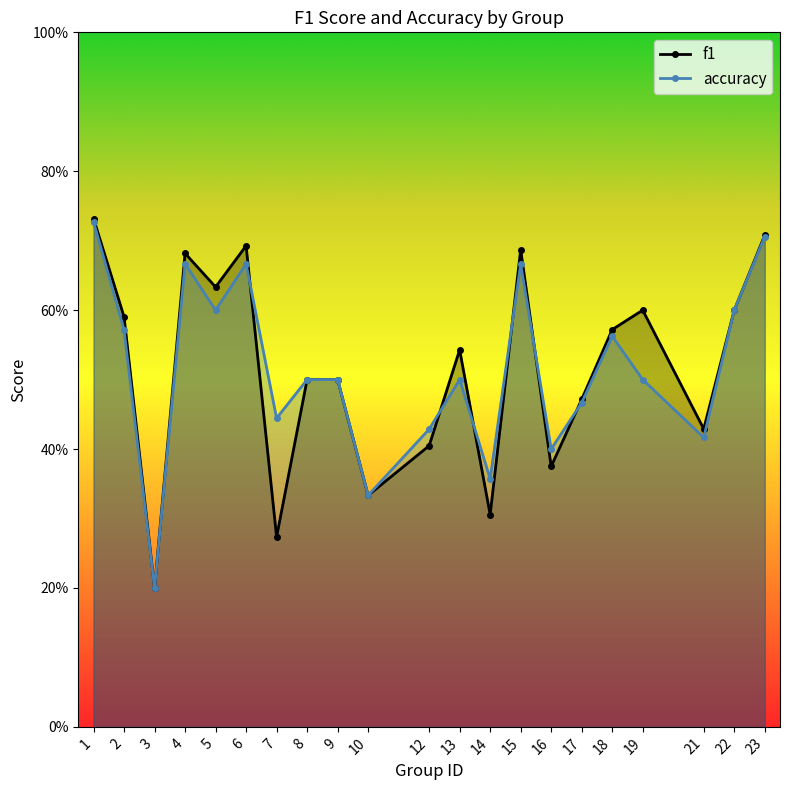

What is the maximum value for f1?

0.7